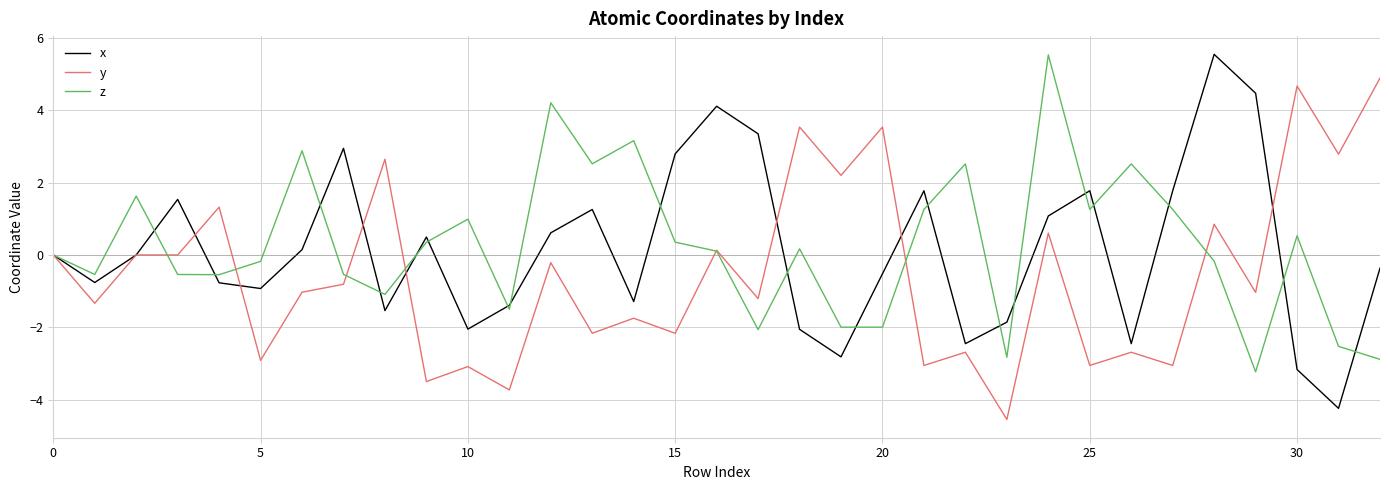

What is the highest value of the y series?

4.9